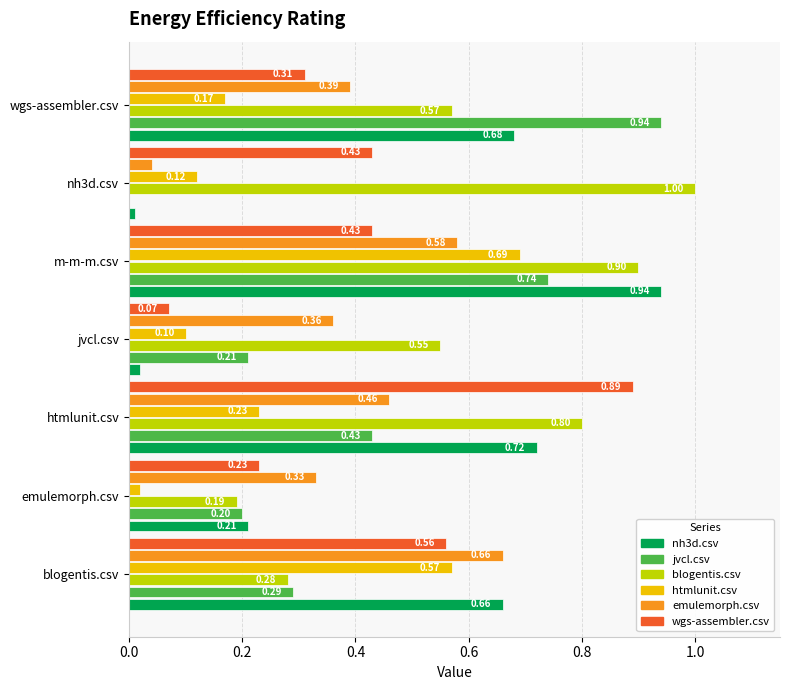

Between blogentis.csv and htmlunit.csv, which series saw the biggest shift?

blogentis.csv